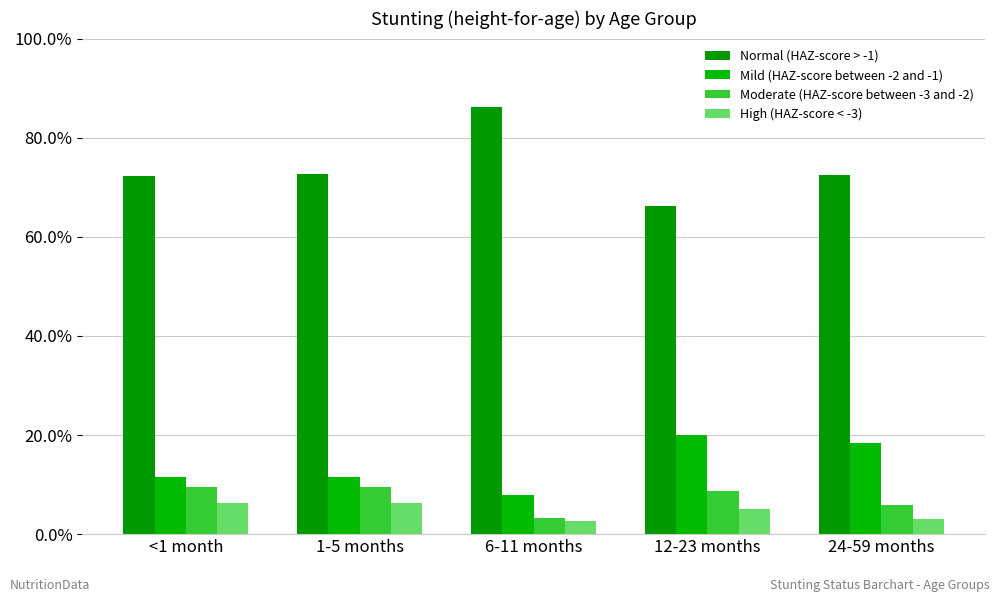

The Normal (HAZ-score > -1) series shows 0.5 at 6-11 months. True or false?

False